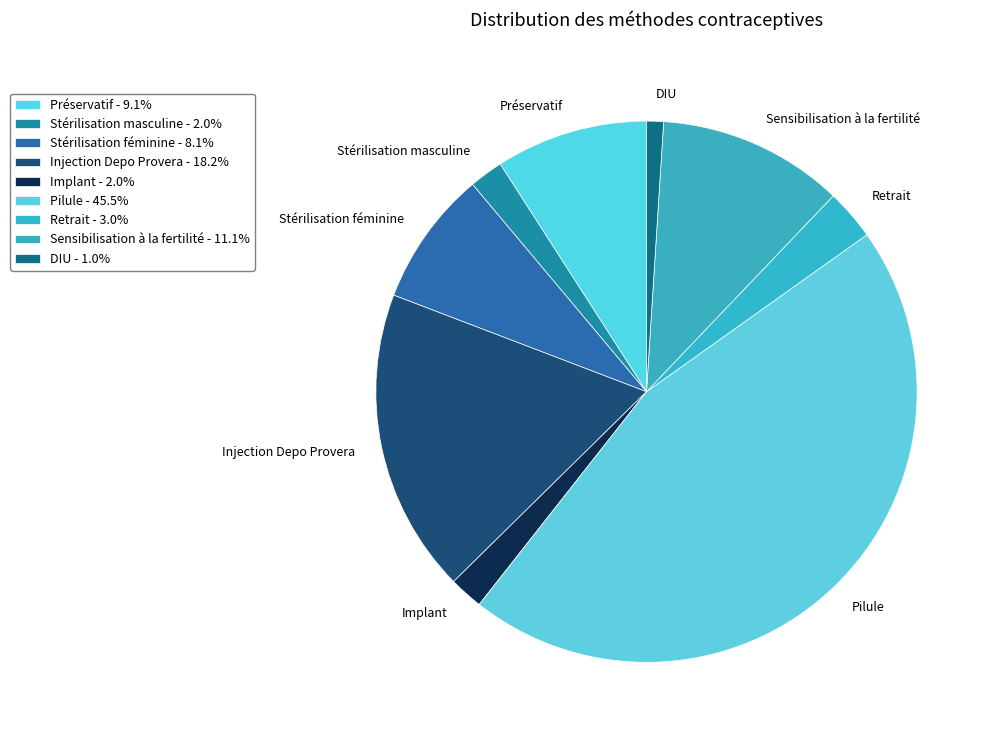

Is it true that DIU is 11% of the pie?

False